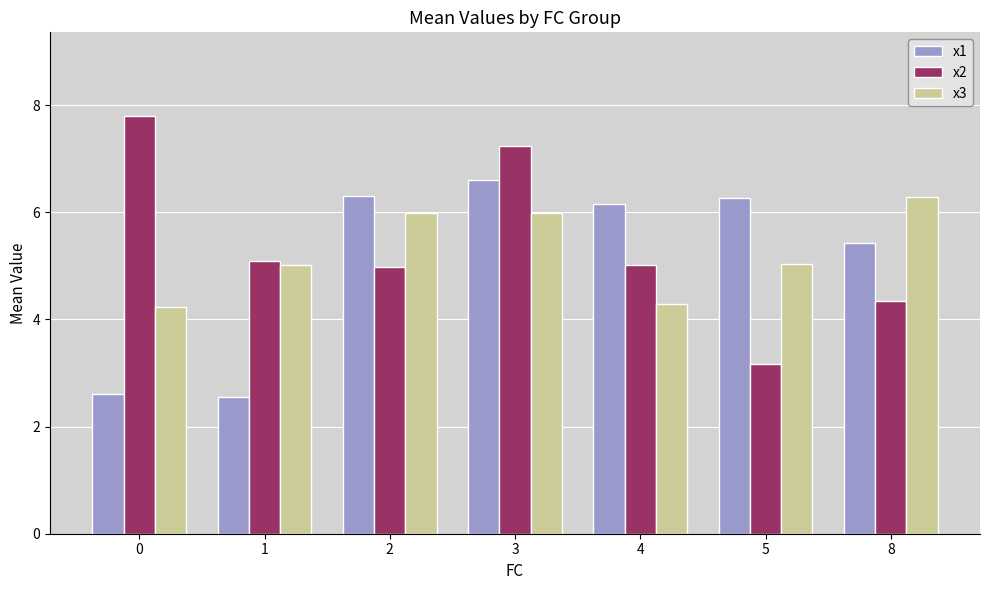

The value of x2 at 8 is 6.0. True or false?

False